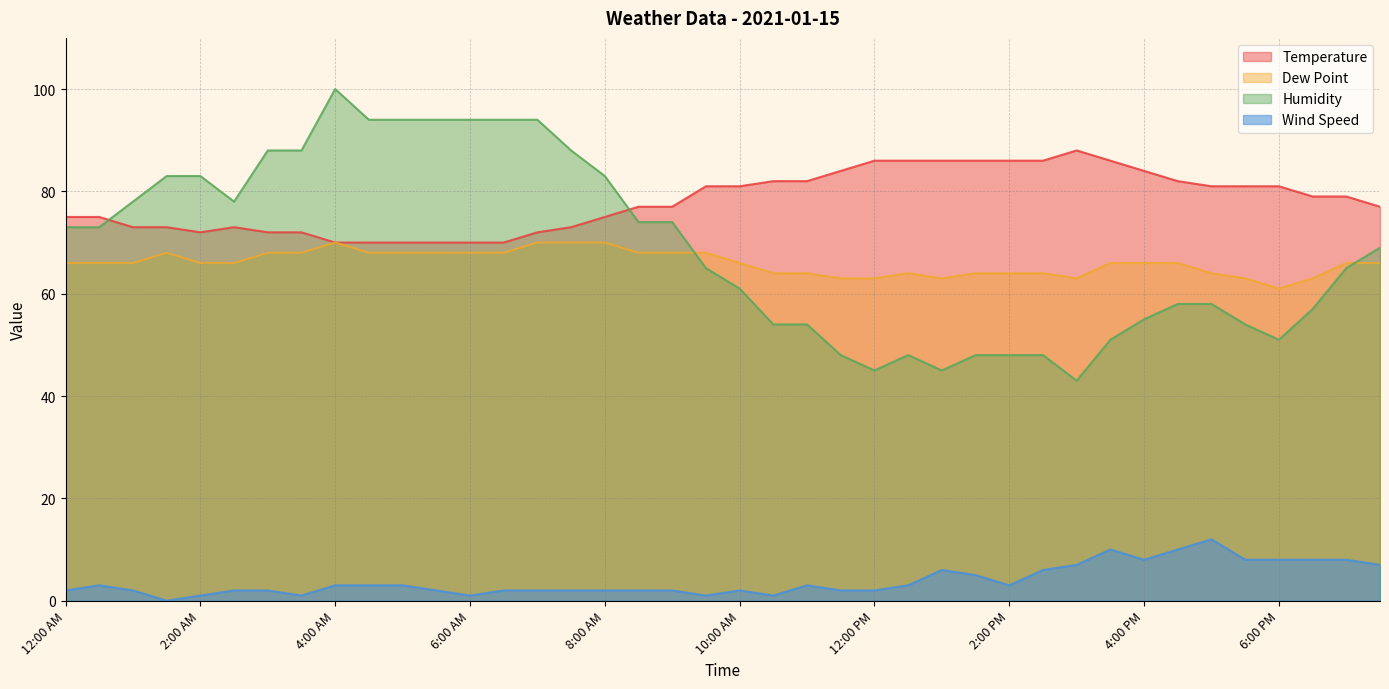

Between 4:30 PM and 6:00 PM, which series saw the biggest shift?

Humidity